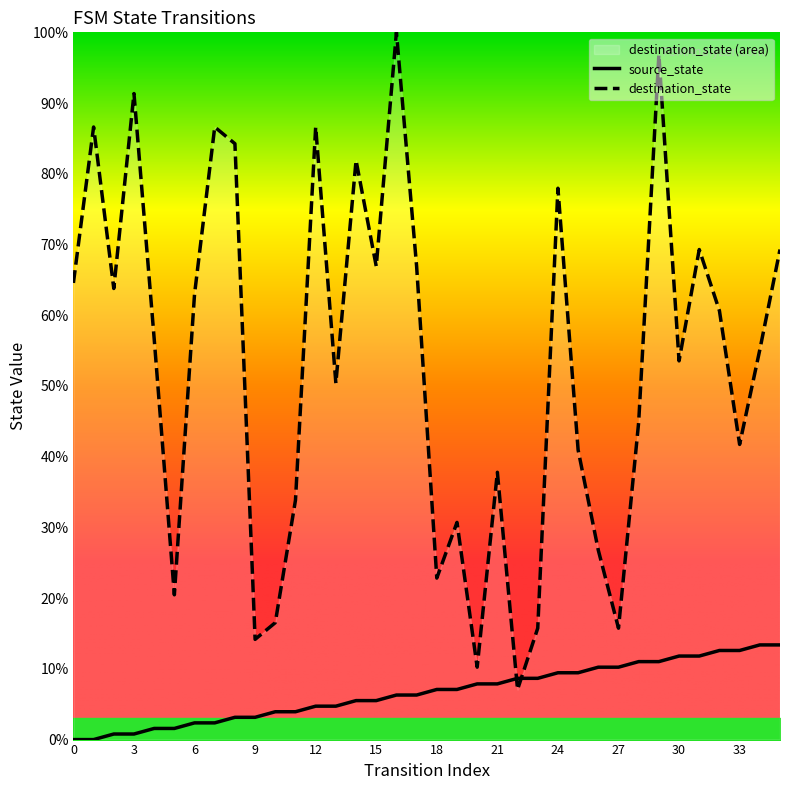

Reading left to right, what are all the values shown in this chart?

source_state: 0=0.0	1=0.0	2=0.8	3=0.8	4=1.6	5=1.6	6=2.4	7=2.4	8=3.1	9=3.1	10=3.9	11=3.9	12=4.7	13=4.7	14=5.5	15=5.5	16=6.3	17=6.3	18=7.1	19=7.1	20=7.9	21=7.9	22=8.7	23=8.7	24=9.4	25=9.4	26=10.2	27=10.2	28=11.0	29=11.0	30=11.8	31=11.8	32=12.6	33=12.6	34=13.4	35=13.4
destination_state: 0=64.6	1=86.6	2=63.8	3=91.3	4=56.7	5=20.5	6=63.0	7=86.6	8=84.3	9=14.2	10=16.5	11=33.9	12=86.6	13=50.4	14=81.9	15=66.9	16=100.0	17=66.9	18=22.8	19=30.7	20=10.2	21=37.8	22=7.1	23=15.7	24=78.0	25=40.9	26=26.8	27=15.7	28=44.9	29=96.9	30=53.5	31=69.3	32=60.6	33=41.7	34=55.1	35=69.3